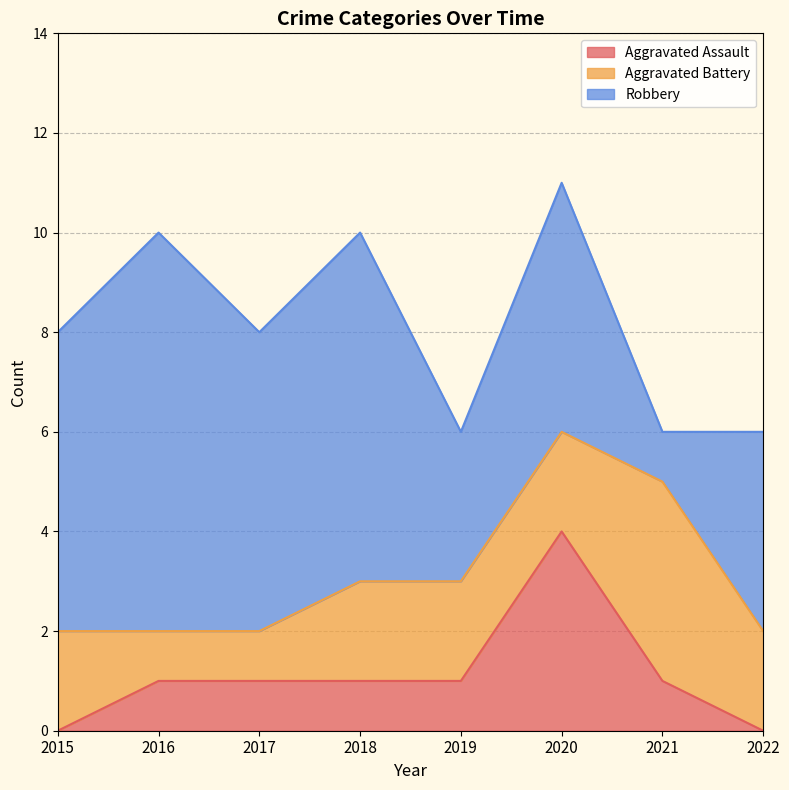

At 2019, list the series in order from smallest to largest.

Aggravated Assault, Aggravated Battery, Robbery